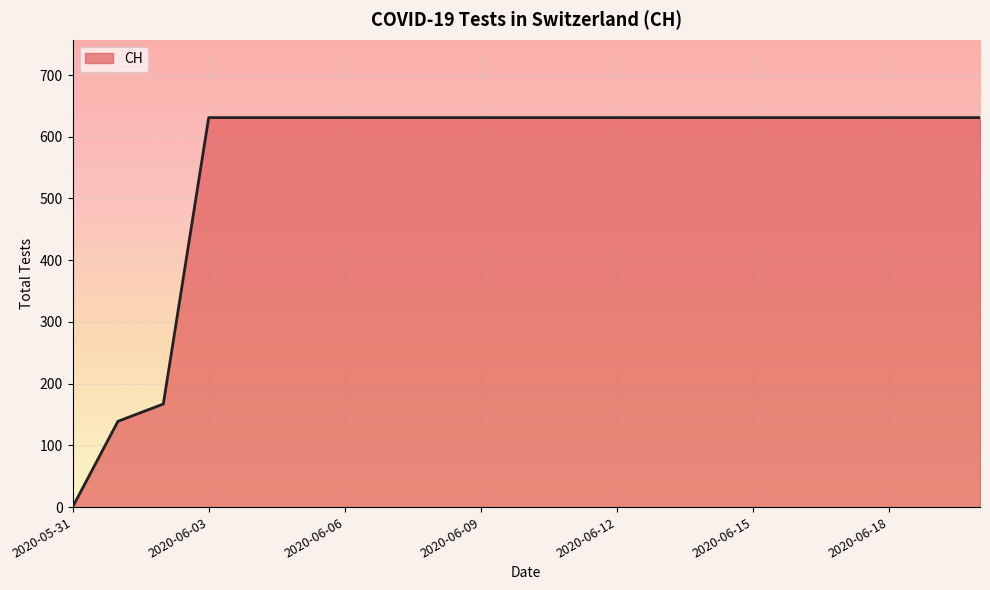

What is the greatest value displayed?

631